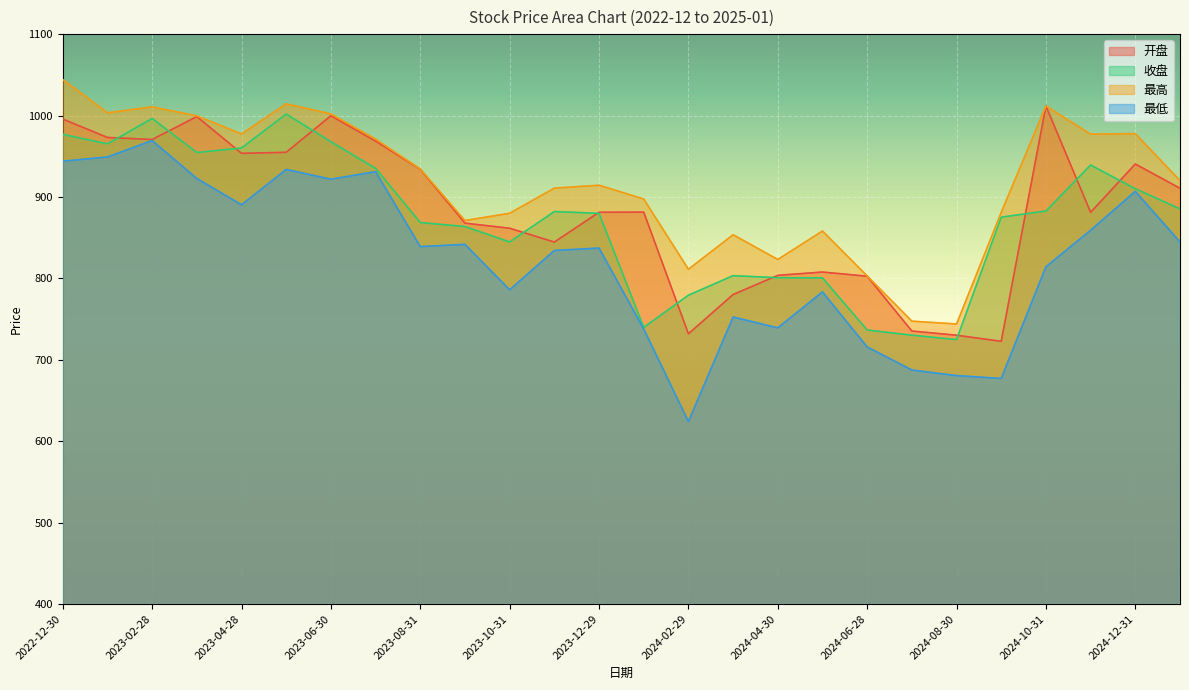

Reading left to right, extract all data points from this chart.

开盘: 995.6	973.1	970.5	998.7	953.5	954.8	999.7	968.6	934.0	867.8	861.5	844.6	881.1	881.3	731.9	780.1	803.7	807.8	802.6	735.3	730.1	722.6	1011.7	881.1	940.4	910.6
收盘: 976.9	965.2	996.3	954.6	960.1	1001.8	967.7	935.1	868.6	863.6	844.7	882.0	879.9	739.7	779.3	803.3	800.8	800.6	736.5	730.2	724.7	875.1	882.7	939.2	910.1	885.4
最高: 1044.1	1003.3	1010.6	999.5	977.3	1014.3	1002.0	971.0	934.3	871.0	879.9	910.8	914.4	897.5	811.2	853.5	823.2	858.1	802.9	747.4	743.9	881.0	1011.7	977.1	977.8	920.1
最低: 943.8	949.1	969.2	922.6	890.4	933.8	921.8	931.0	839.0	841.8	785.9	834.2	837.2	737.8	624.1	752.5	739.1	783.3	715.7	687.4	680.5	677.0	814.2	859.0	906.8	844.7